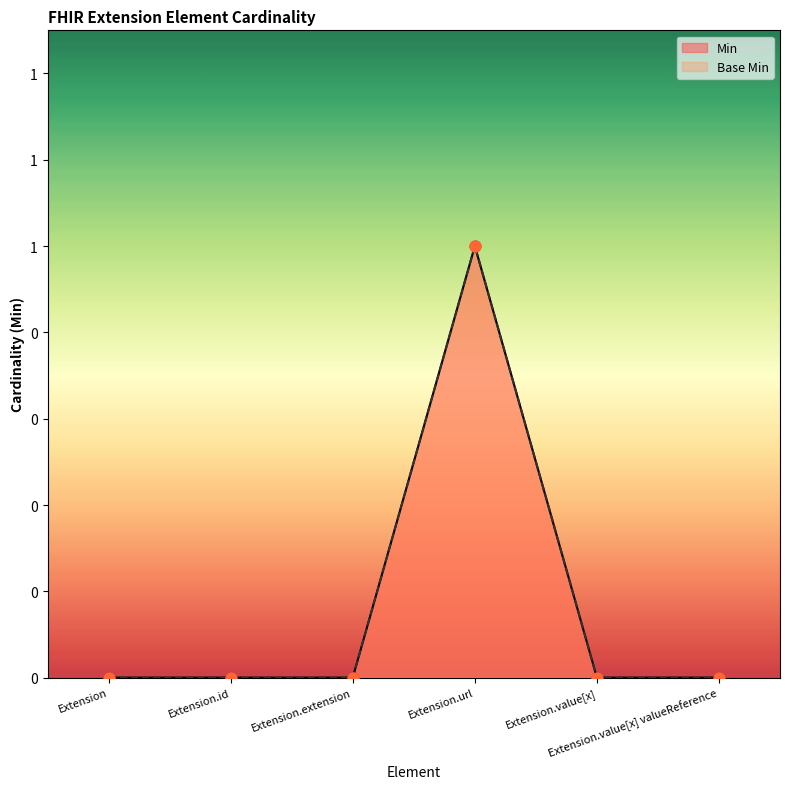

Which series has the largest Y range (max minus min)?

Min